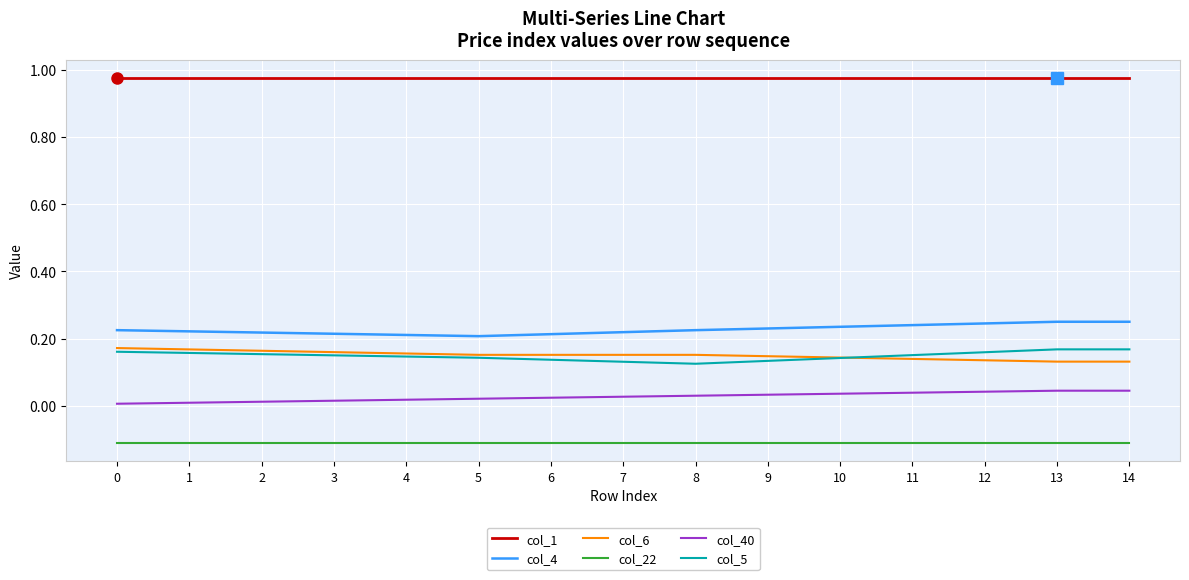

True or false: col_22 and col_40 intersect in this chart.

False